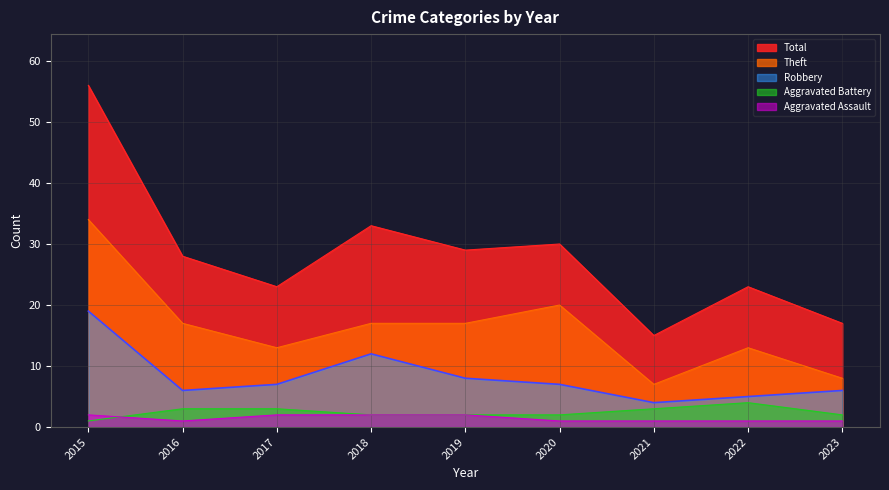

At how many categories does at least one series exceed 47?

1